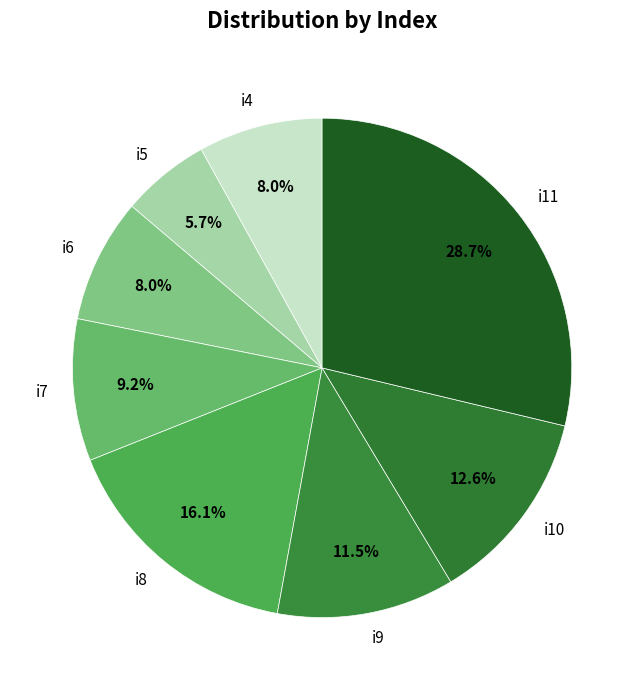

The i7 slice represents 9% of the pie. True or false?

True